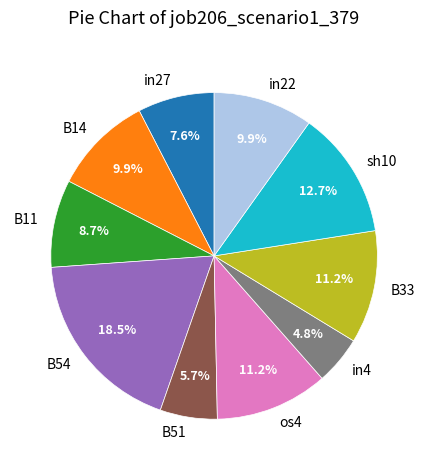

The sh10 slice represents 18% of the pie. True or false?

False